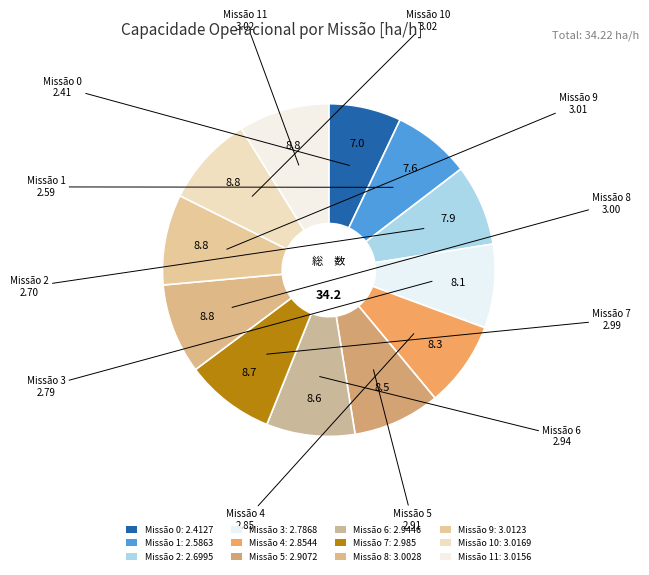

How many segments does this pie chart have?

12